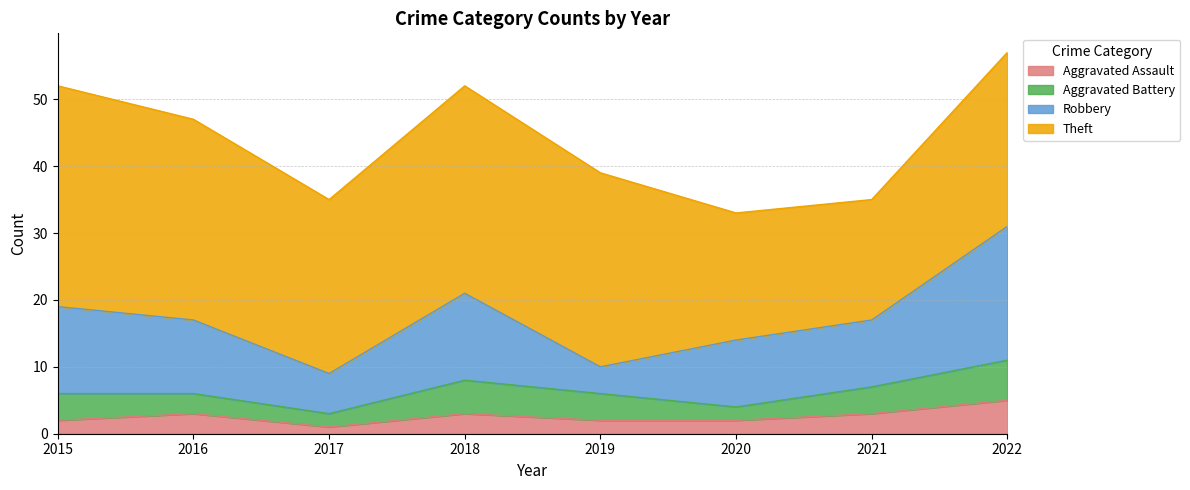

Between 2020 and 2016, which is larger?

2016